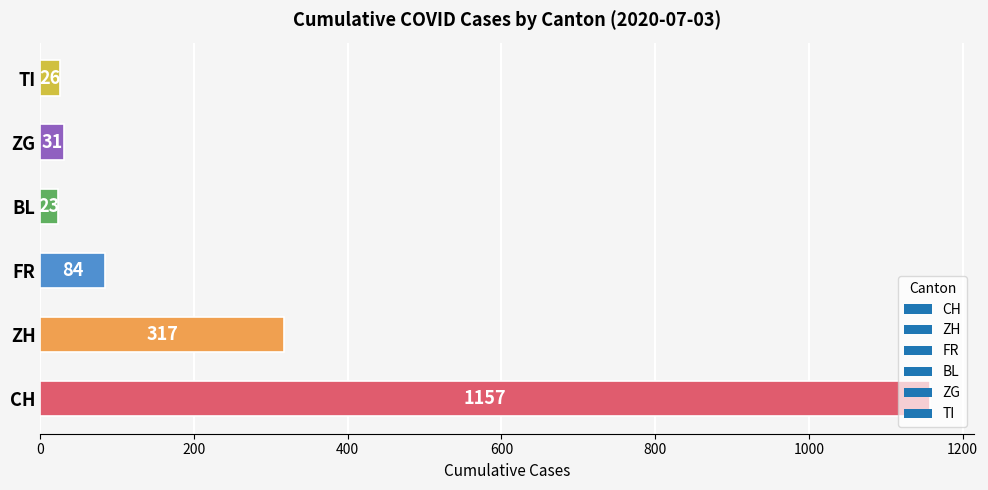

Which has a higher value, CH or TI?

CH